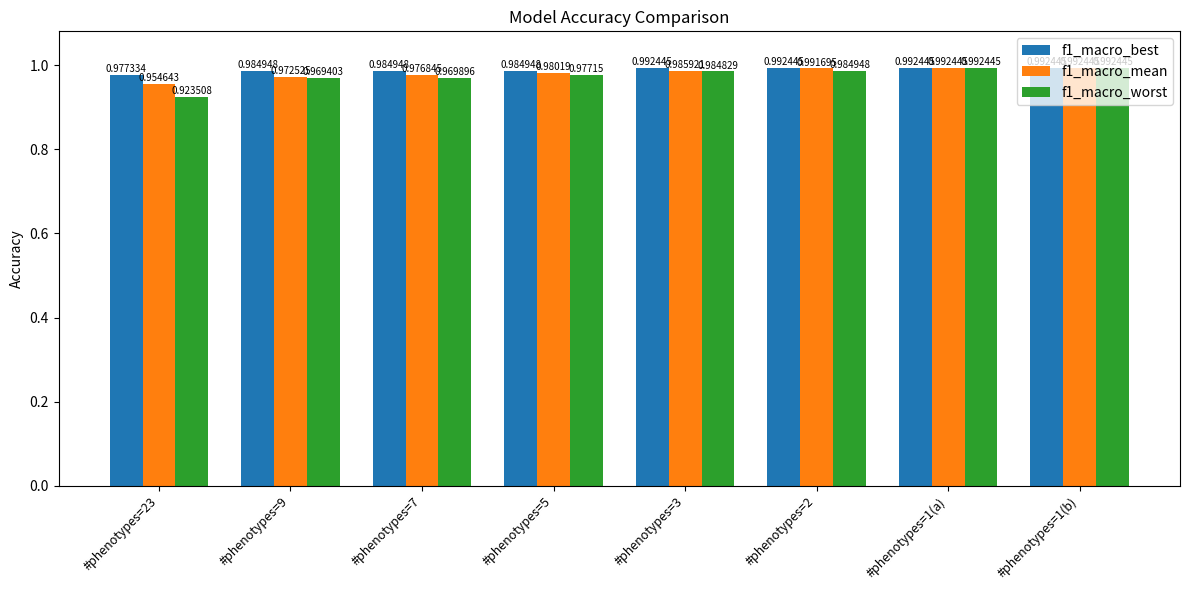

At how many categories does at least one series exceed 0?

8